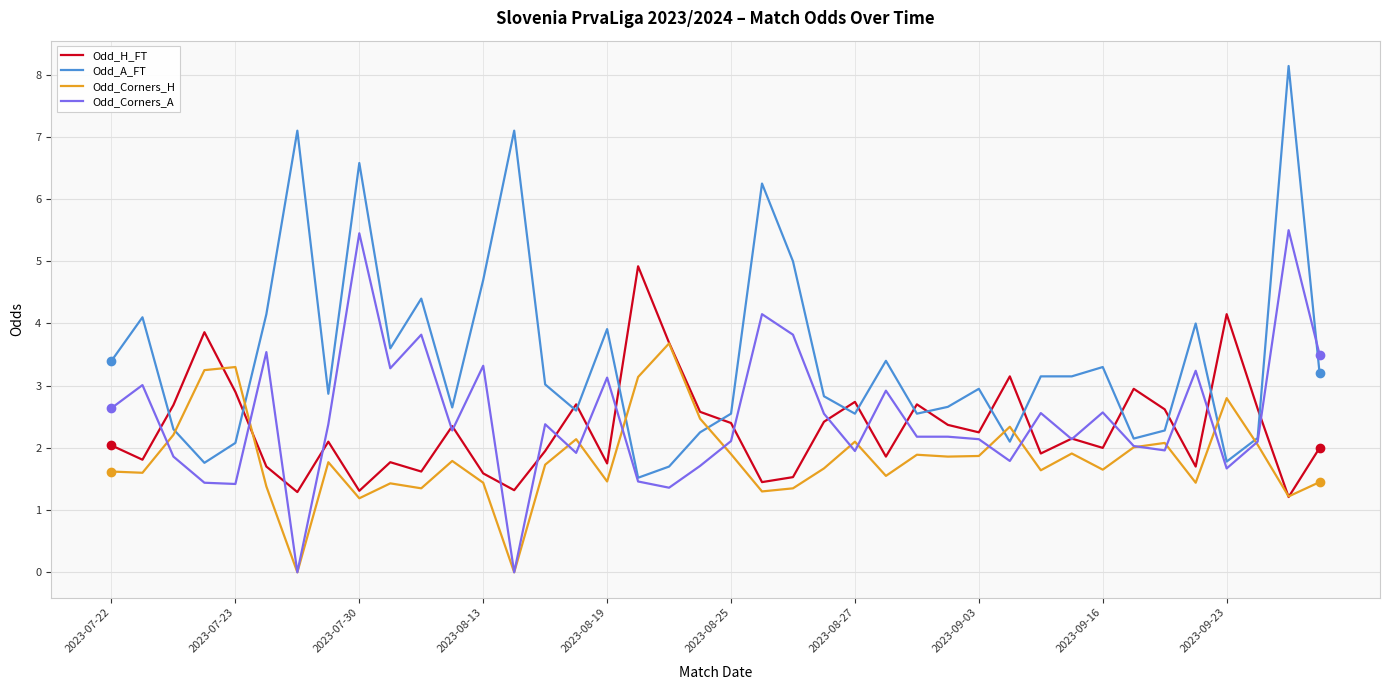

Which series has the largest total across all categories?

Odd_A_FT